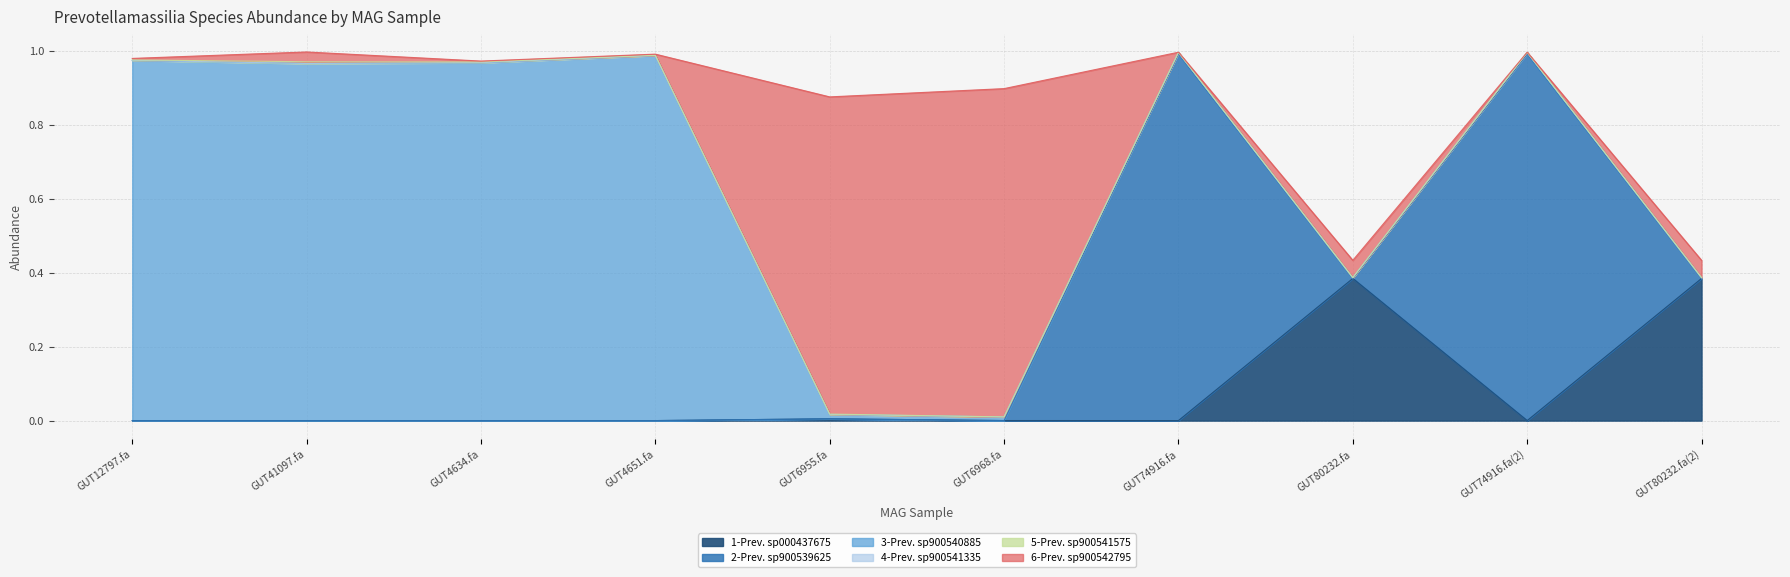

Does the chart display data point markers on the line(s)?

No